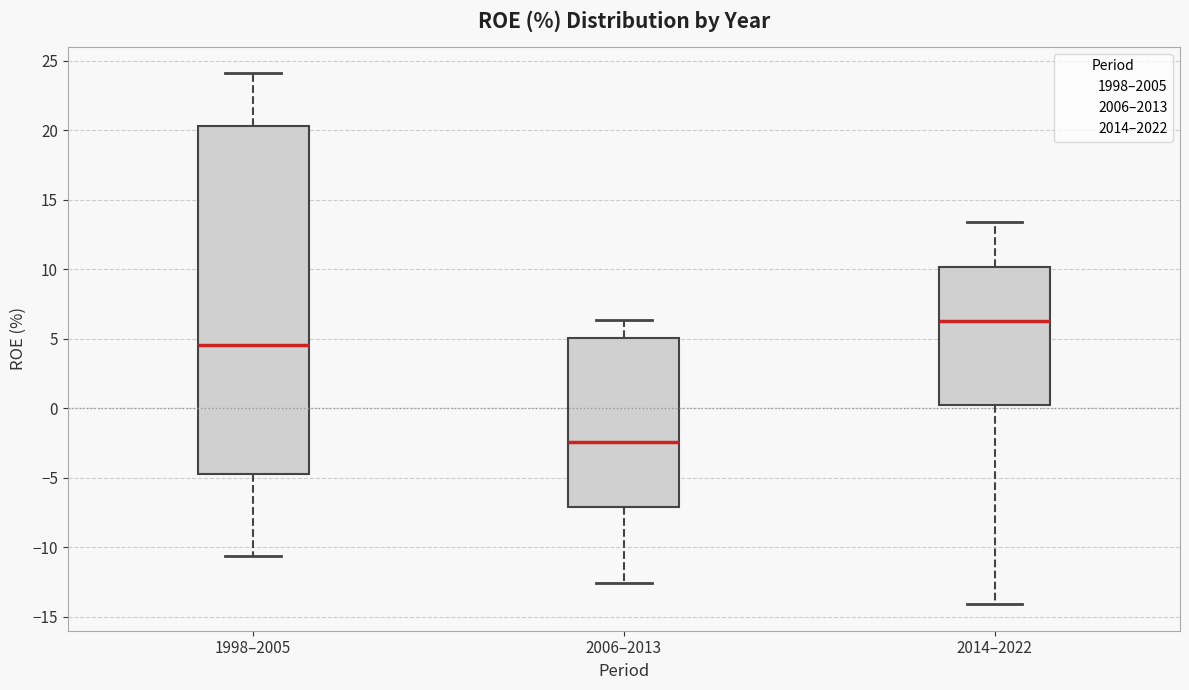

Which box is the tallest, from its lower edge to its upper edge?

1998–2005